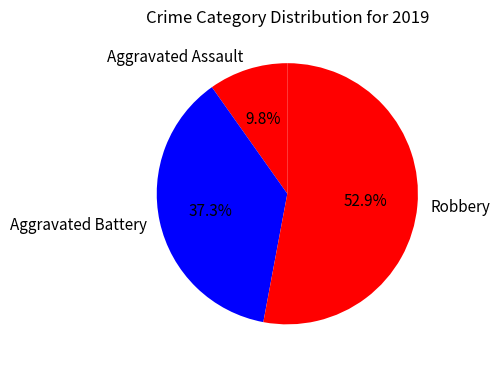

How many segments does this pie chart have?

3